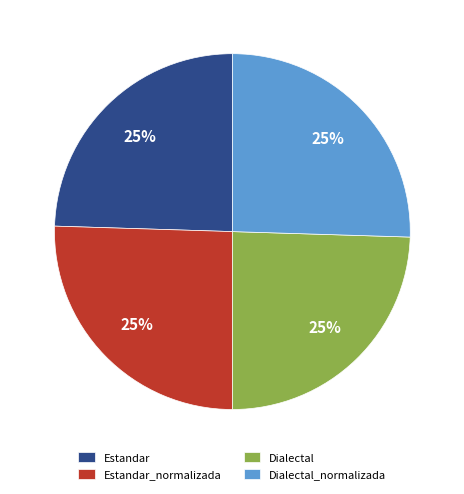

To the nearest percent, what is the combined percentage of Dialectal and Estandar_normalizada?

50%